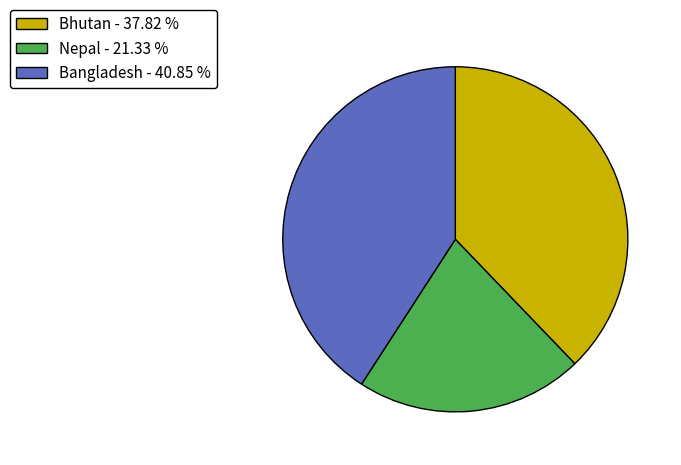

Does any single category account for the majority?

No